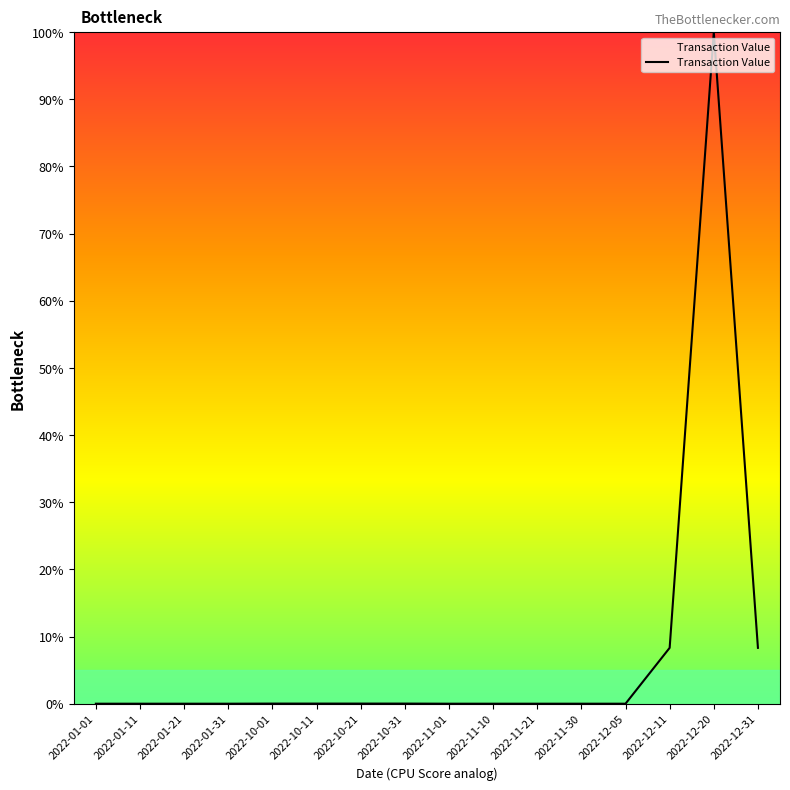

The value at 2022-12-05 is 0.0. True or false?

True